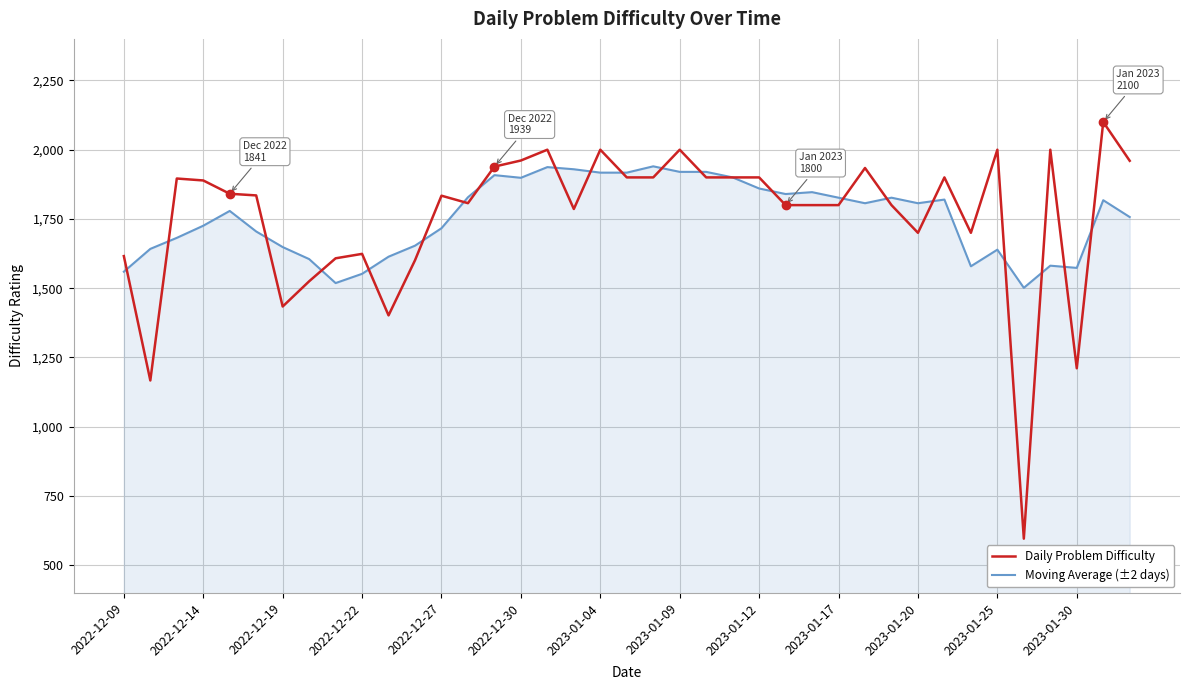

True or false: Daily Problem Difficulty and Moving Average (±2 days) cross at least once.

True